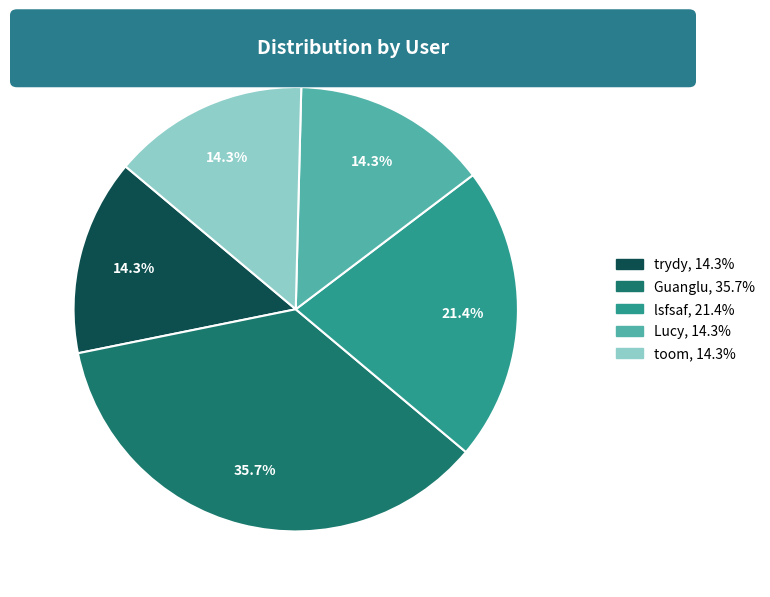

What portion of the pie excludes Lucy?

85.7%